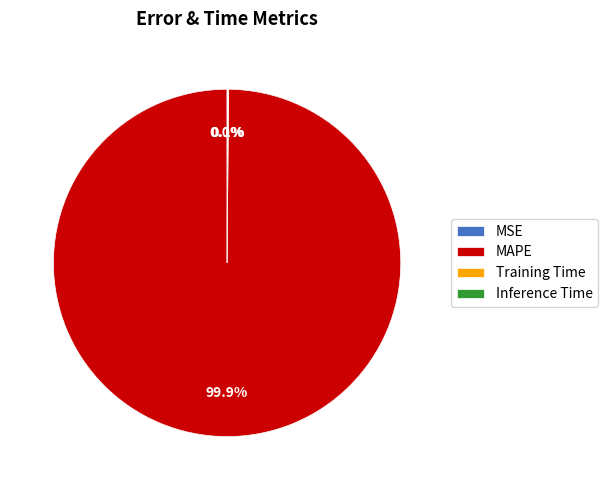

Which category accounts for the majority?

MAPE